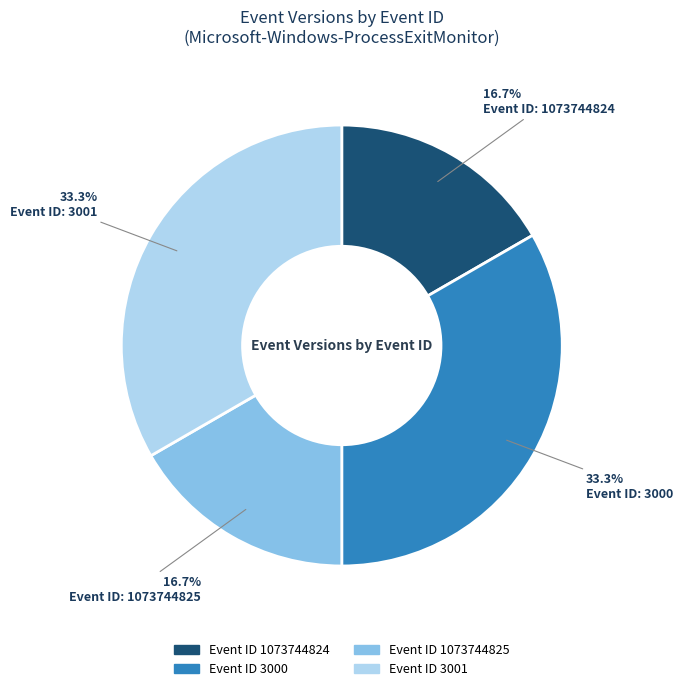

How many segments does this pie chart have?

4